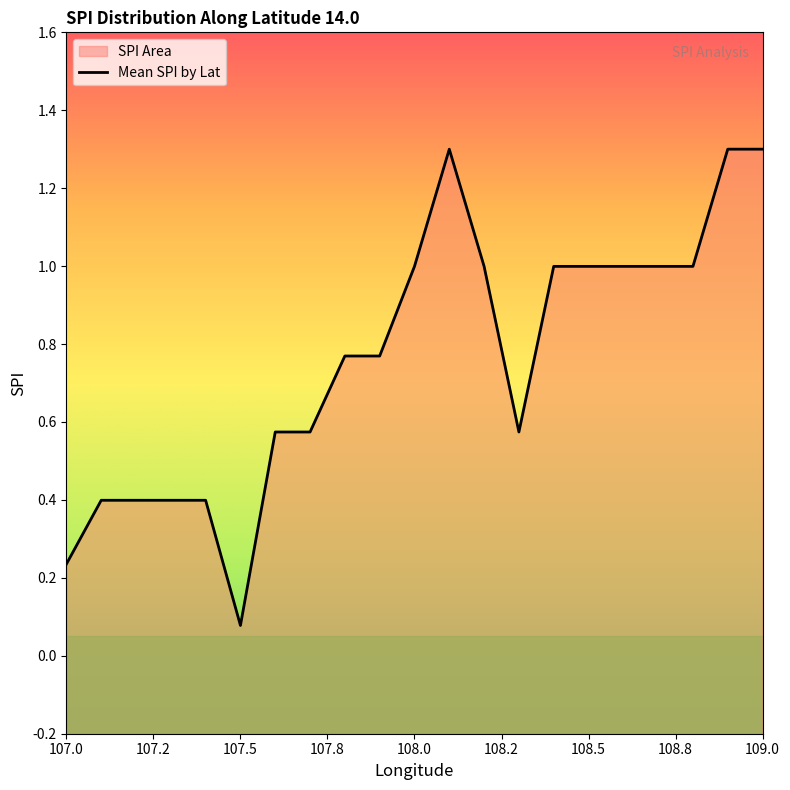

The chart shows a value of 1.0 at 108.5. True or false?

True